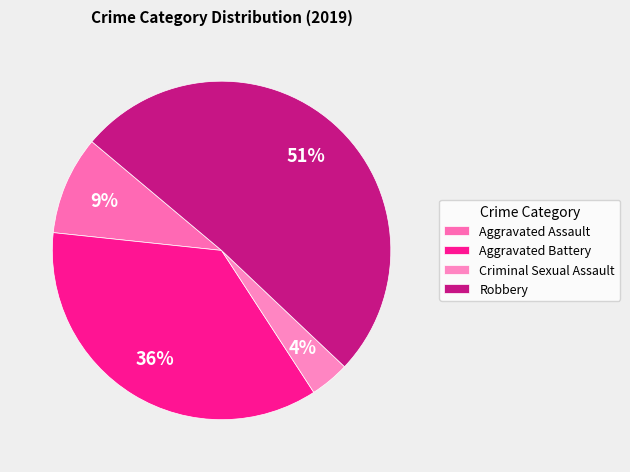

How many slices are in this pie chart?

4